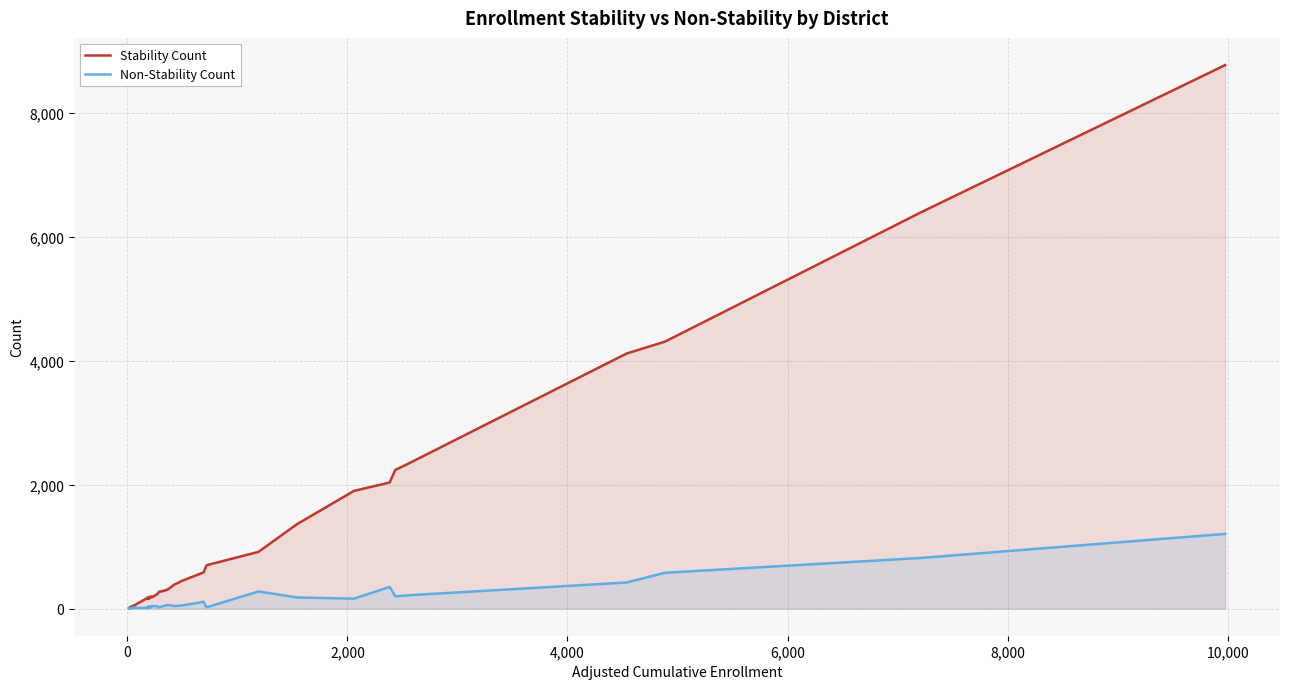

What is the sum of all Non-Stability Count values?

5164